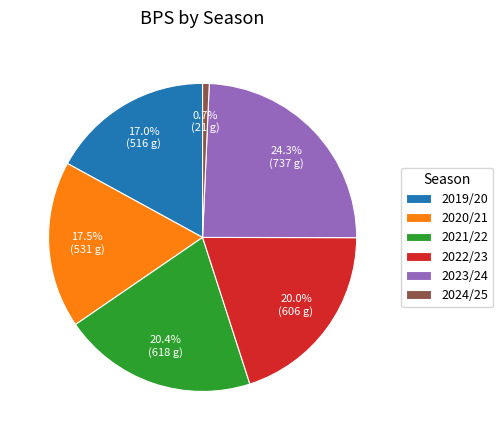

To the nearest percent, what is the difference between the largest and smallest slice percentages?

24%